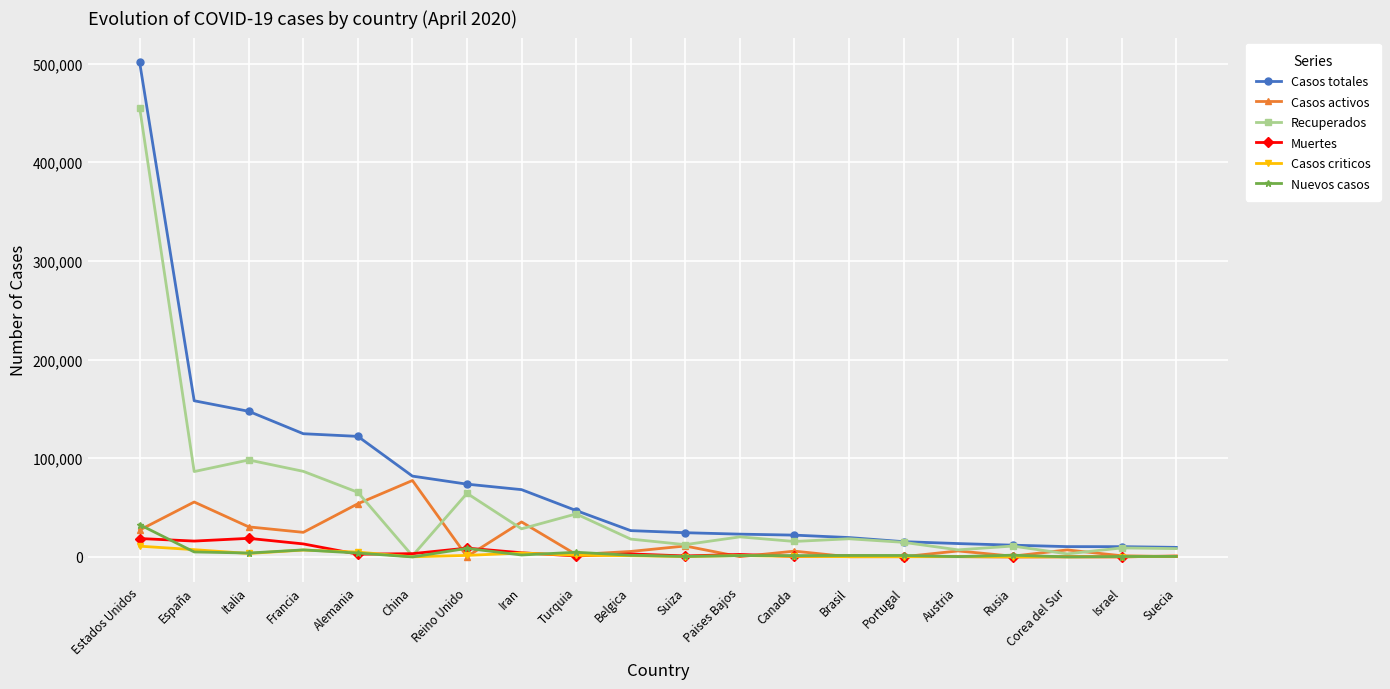

What is the maximum value for Recuperados?

455369